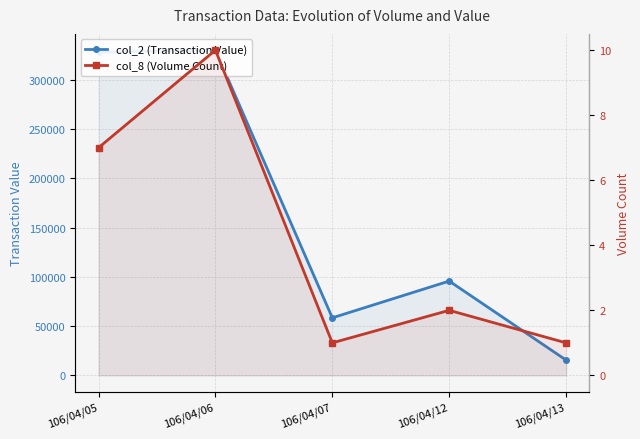

What is the total value across all series at 106/04/05?

328007